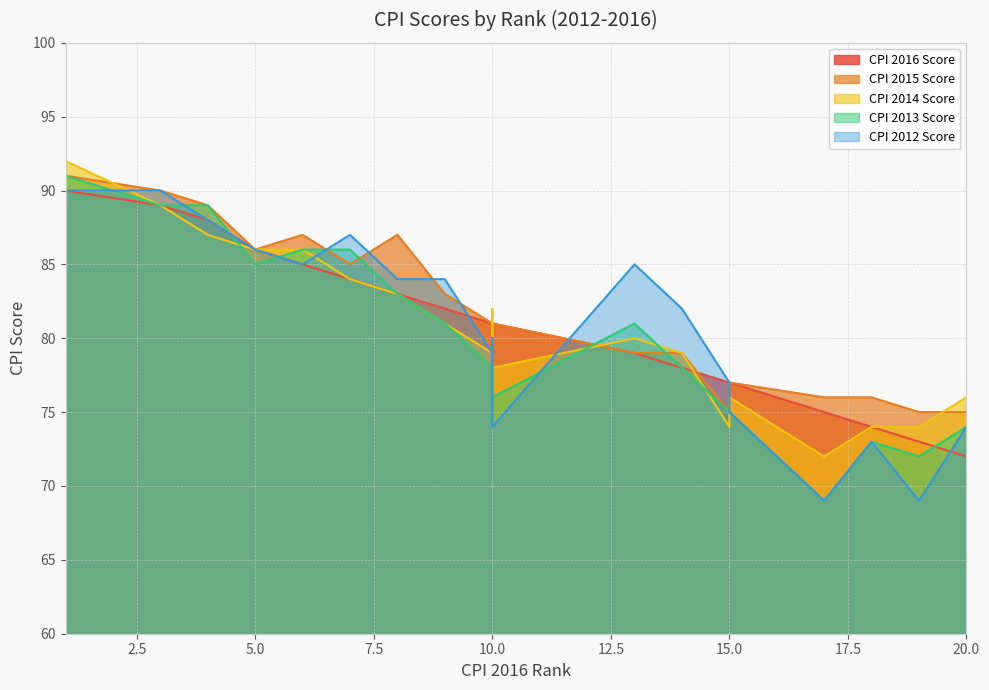

What is the difference between the second highest and minimum values in the CPI 2012 Score series?

21